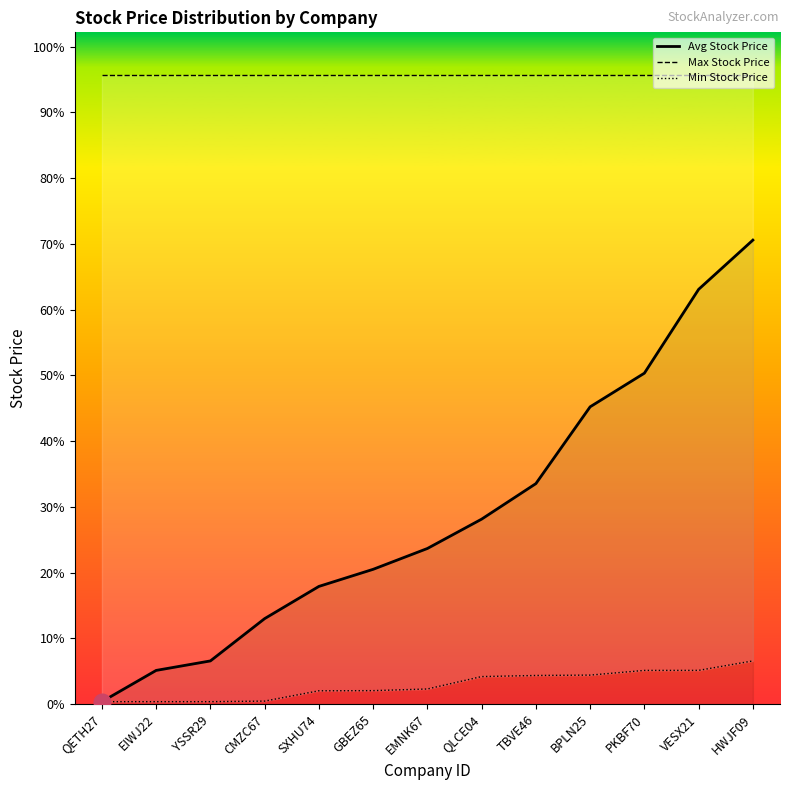

At which category does the chart reach its minimum across all series?

QETH27